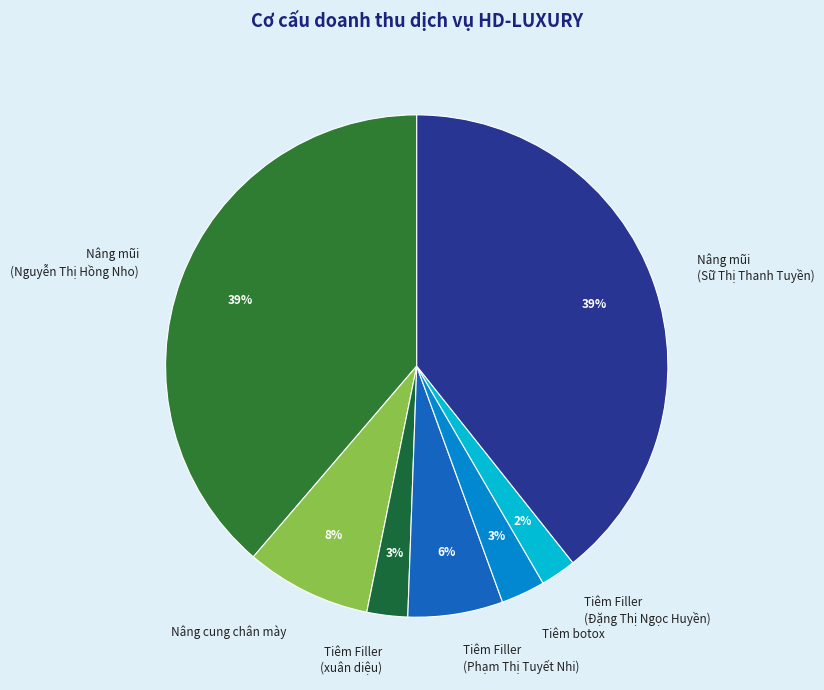

Does any single category account for the majority?

No